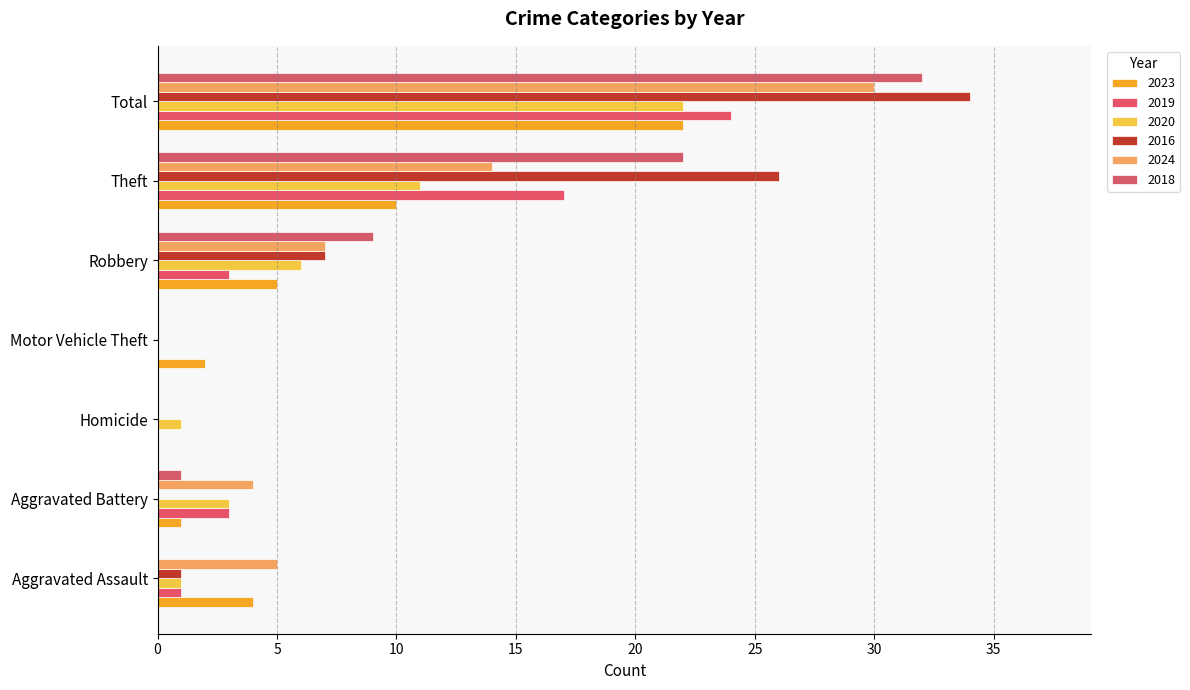

What is the label of the 7th bar from the right?

Aggravated Assault